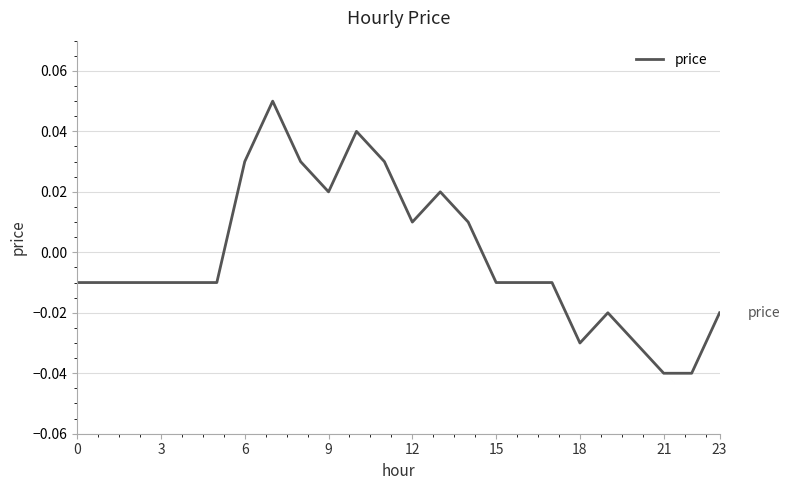

At which label does the data first exceed 0?

6